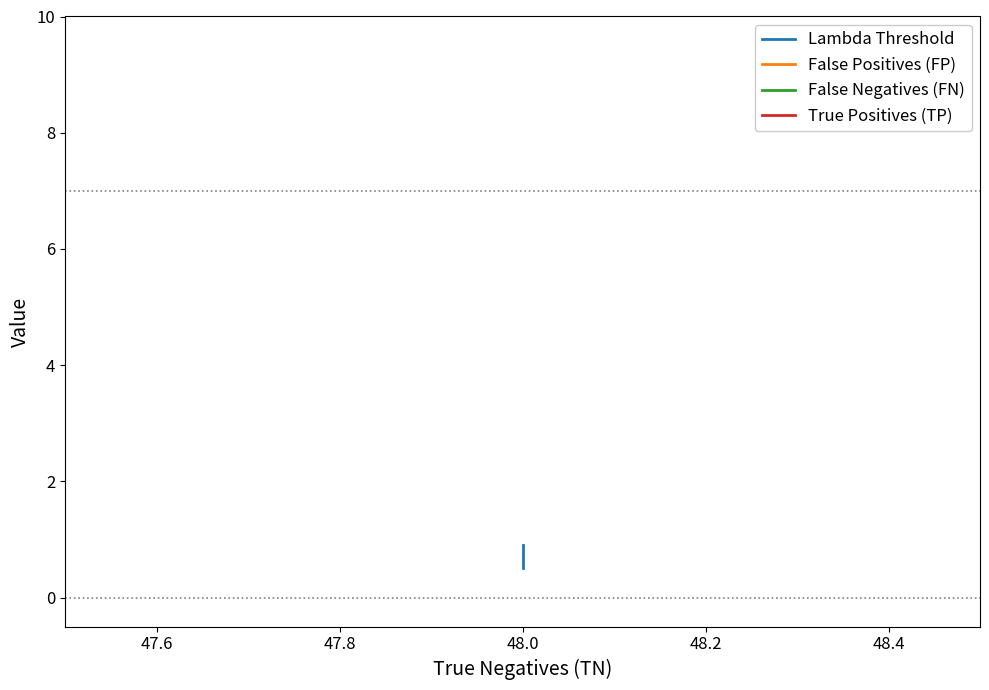

True or false: True Positives (TP) and False Positives (FP) cross at least once.

False